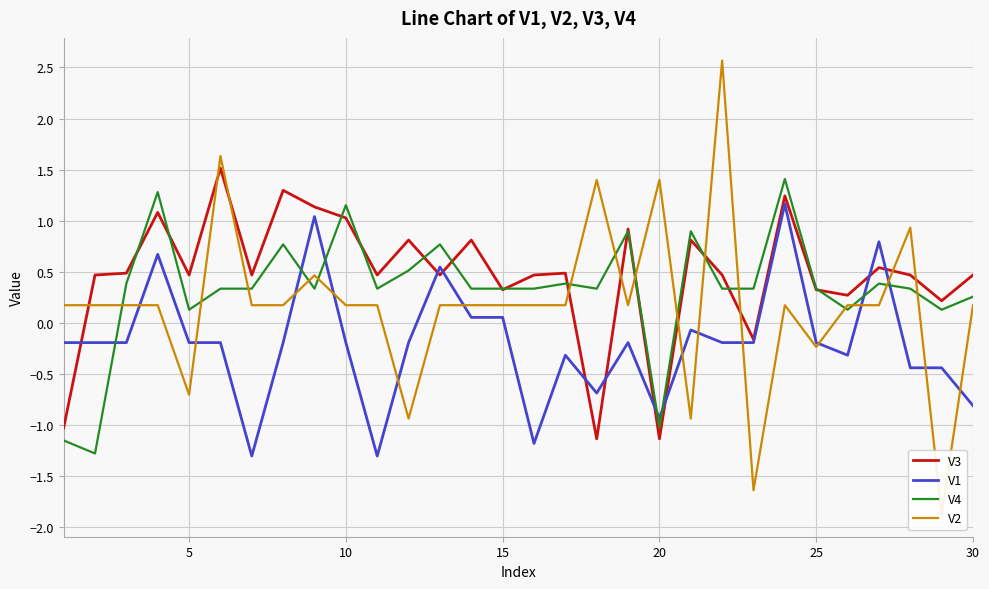

True or false: V1 has more than 0 interior local peaks.

True